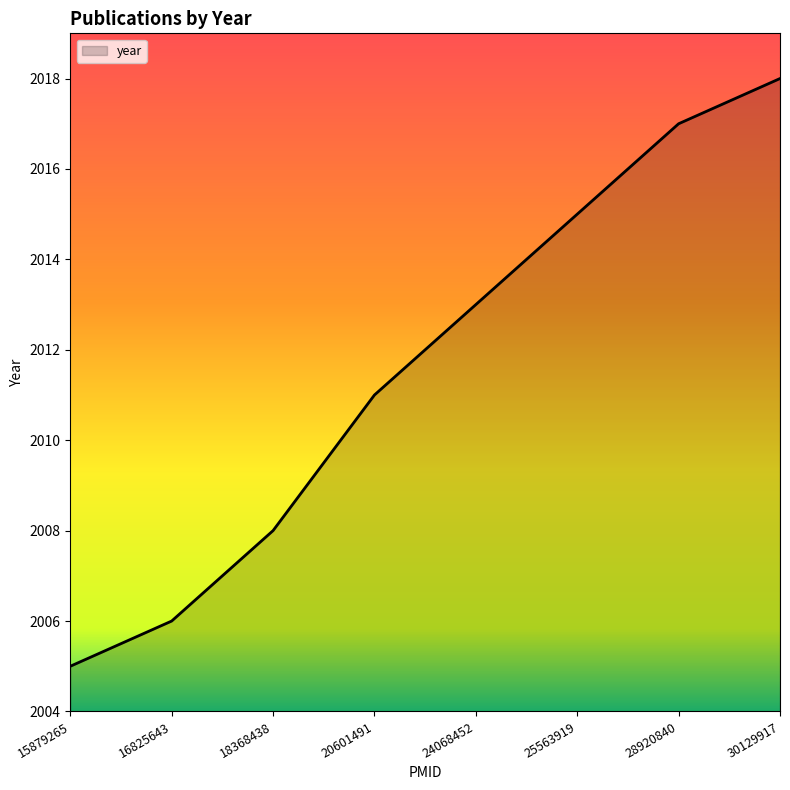

Does the chart have visible grid lines?

No